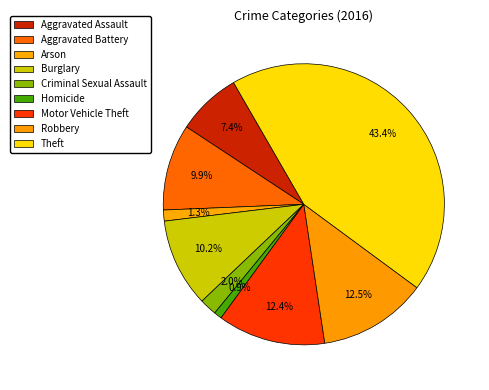

Is Homicide the majority of the pie?

No